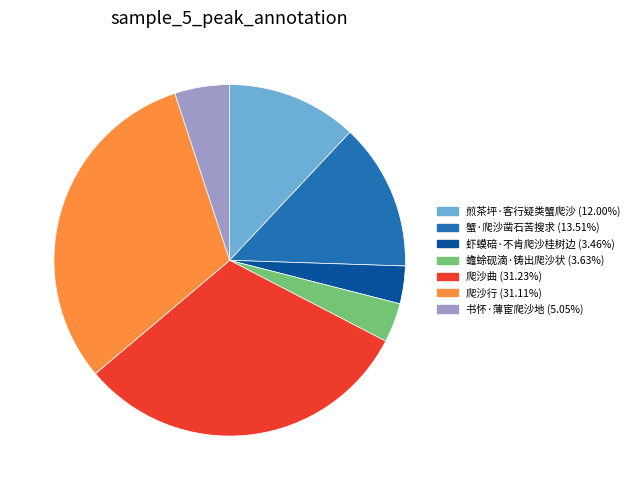

Do 书怀·薄宦爬沙地 (5.05%) and 蟹·爬沙凿石苦搜求 (13.51%) together represent more than half of the pie?

No